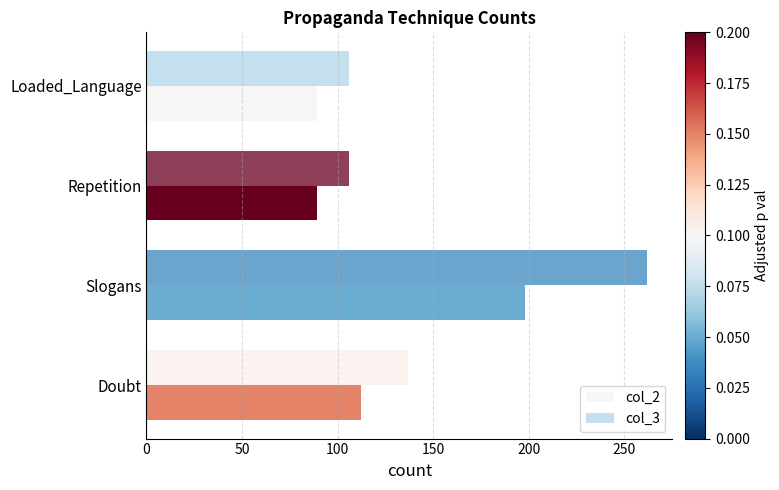

How many values in the col_3 series are below 137?

2